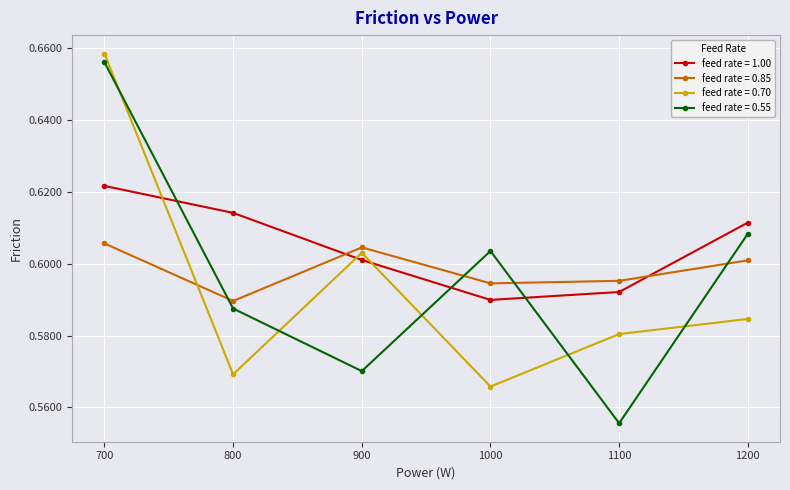

The feed rate = 0.85 series shows 0.6 at 800. True or false?

True